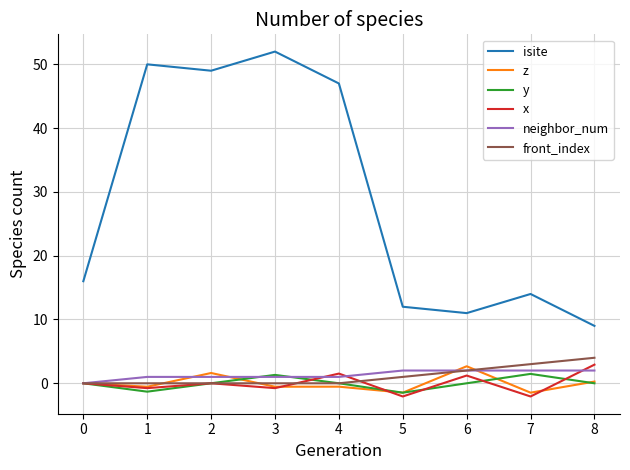

True or false: isite has a value of 9.0 at 8.

True